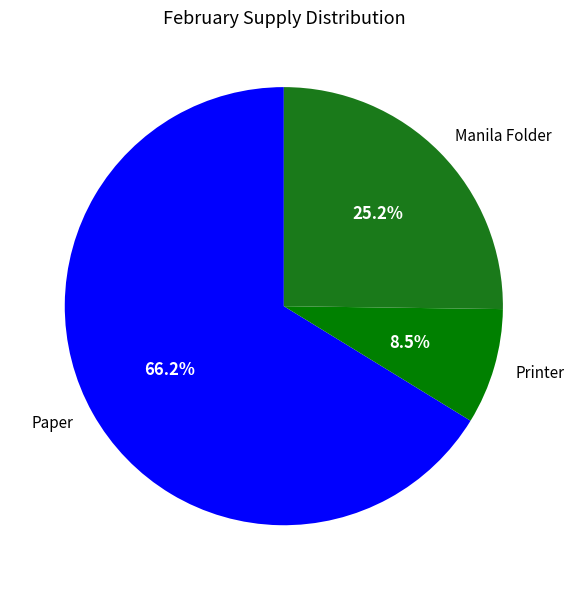

Is the sum of Manila Folder and Paper greater than half?

Yes